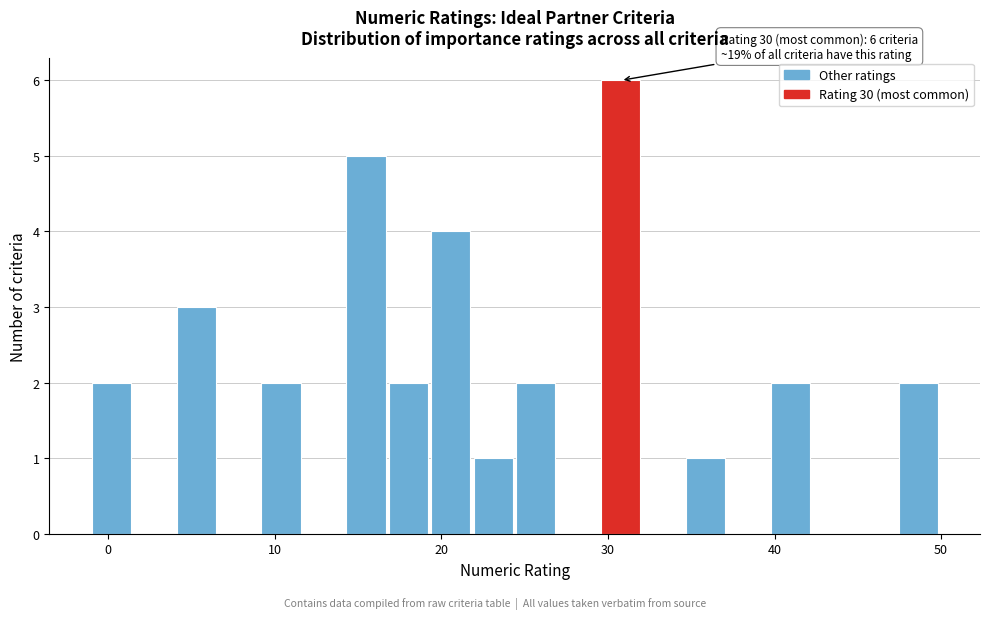

Around what value on the x-axis is the tallest bar? Give the approximate position of its centre, as read against the axis.

31